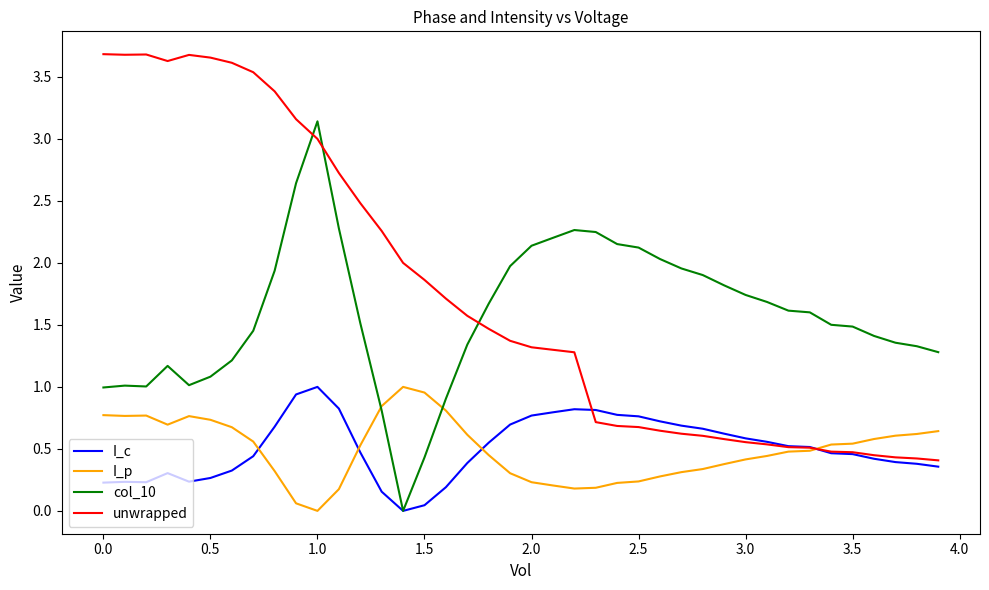

Which series has the widest spread of values?

unwrapped